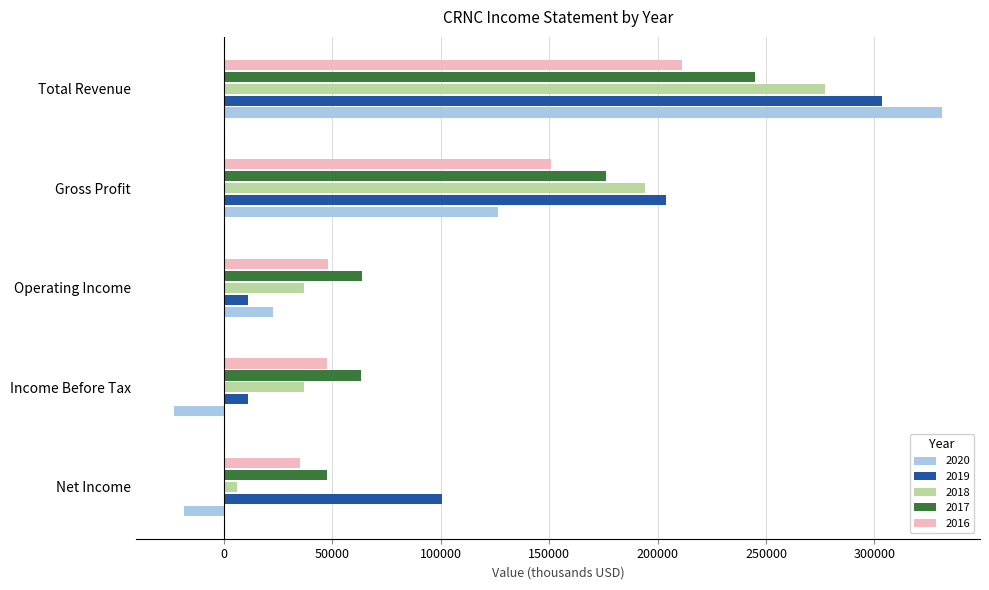

Is the value of 2016 at Income Before Tax greater than the value of 2017 at Total Revenue?

No